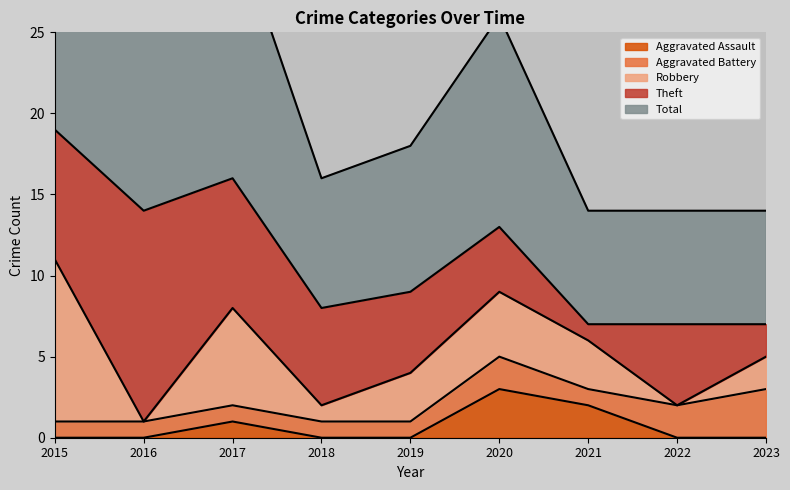

At 2022, list the series in order from largest to smallest.

Total, Theft, Aggravated Battery, Aggravated Assault, Robbery